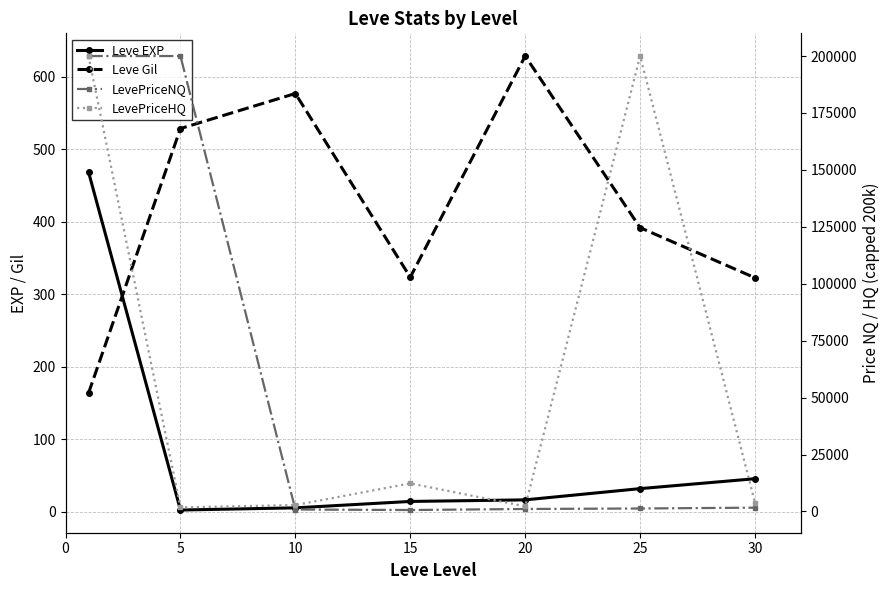

The Leve Gil series shows 576.7 at 10. True or false?

True